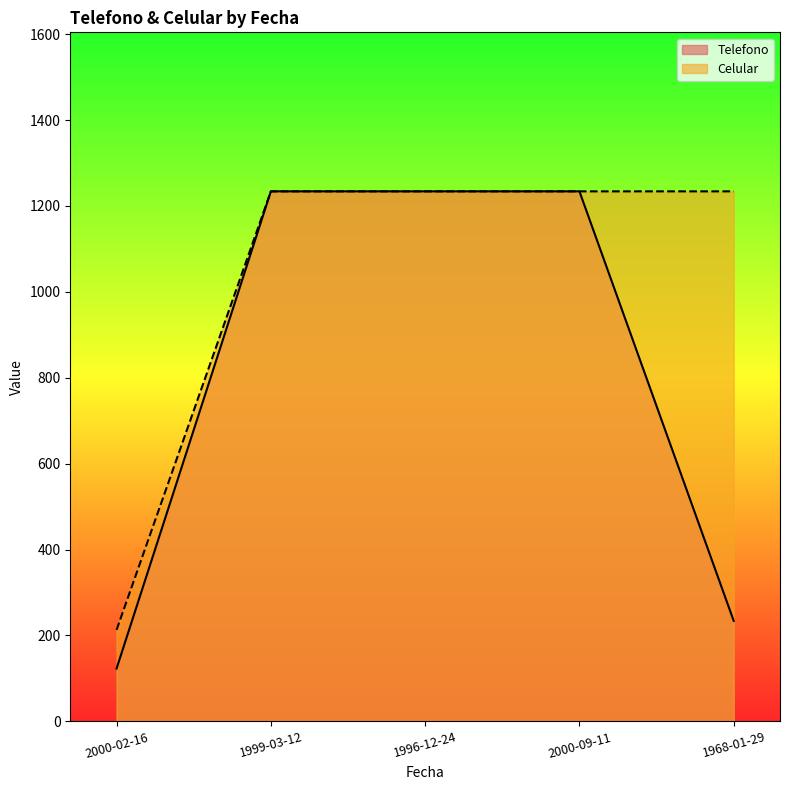

Reading left to right, what are all the values shown in this chart?

Telefono: 123	1234	1234	1234	234
Celular: 213	1234	1234	1234	1234